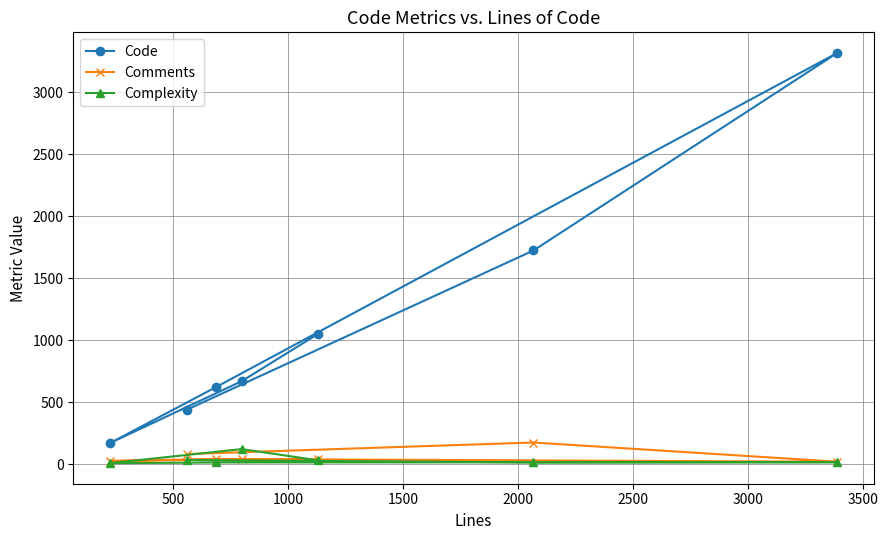

Which series has the largest total across all categories?

Code